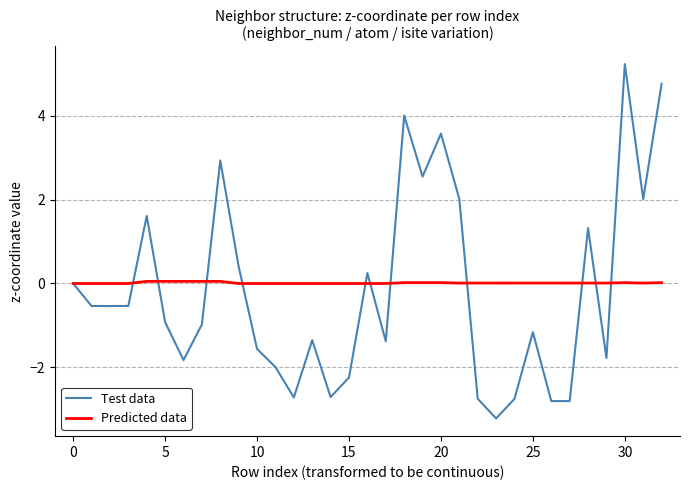

Which series has the largest range (max minus min)?

Test data